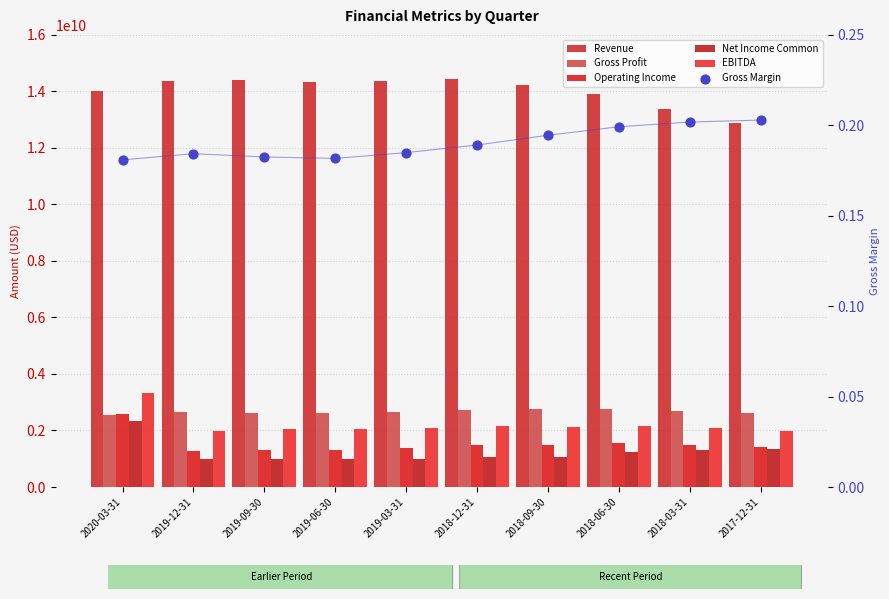

Which series has the largest total across all categories?

Revenue